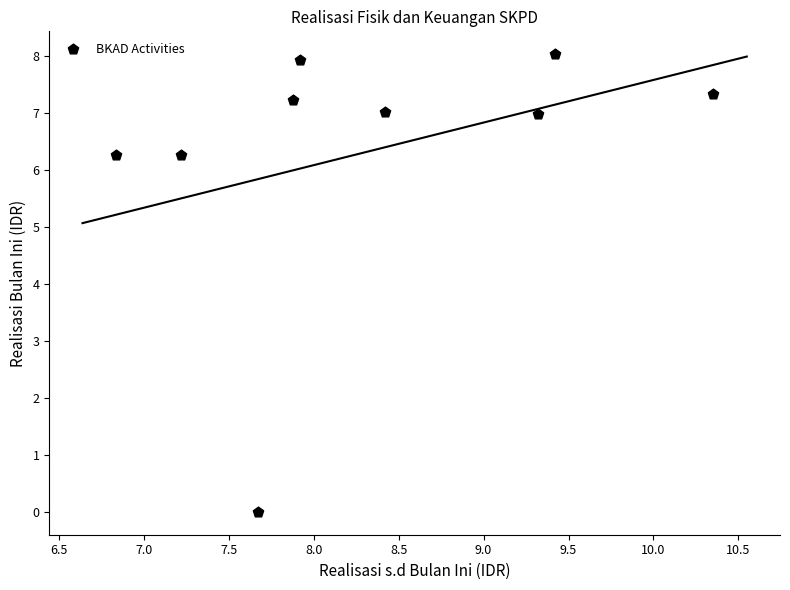

What is the average Y value?

6.3